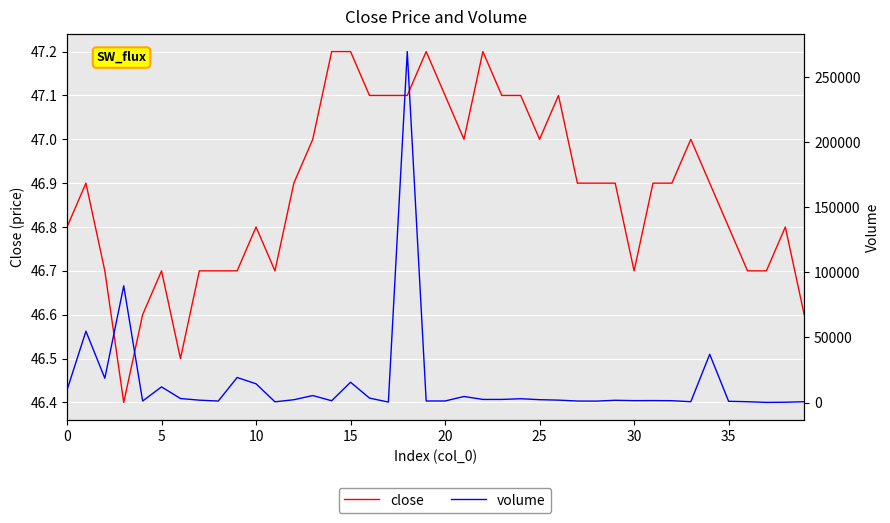

Rank the series at 27 from highest to lowest value.

volume, close